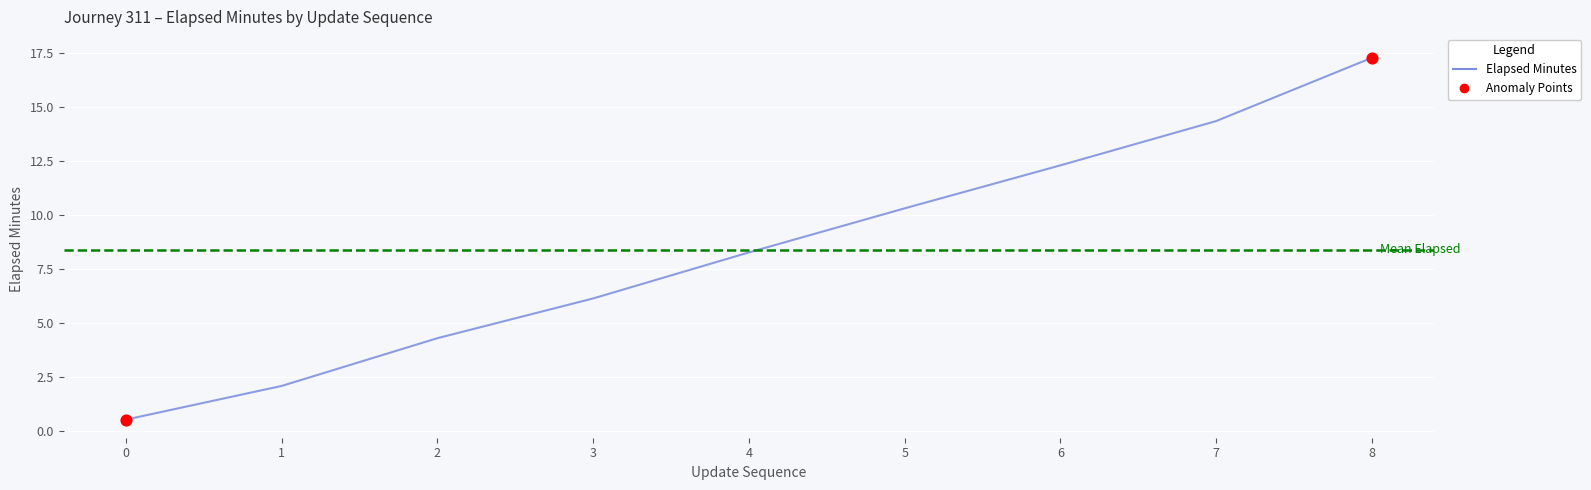

Which has a higher value, 0 or 7?

7